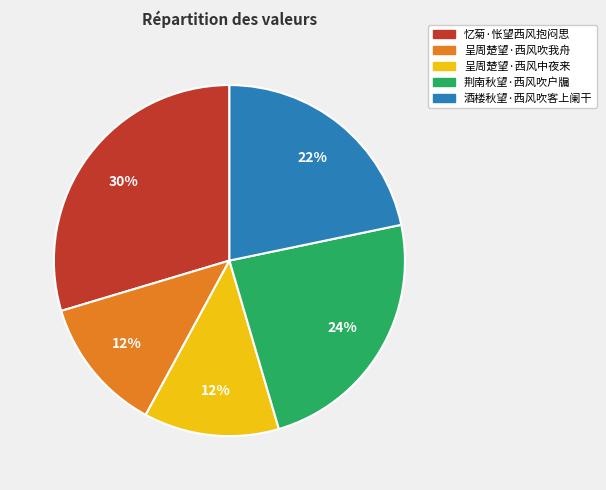

What is the ratio of the value at 忆菊·怅望西风抱闷思 to the value at 荆南秋望·西风吹户牖?

1.2